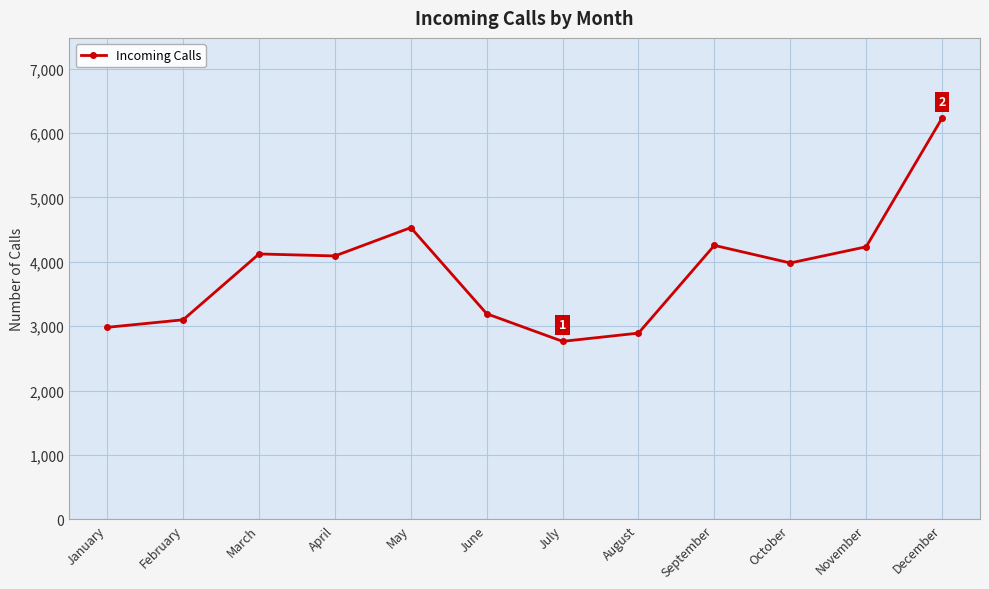

What is the average value?

3866